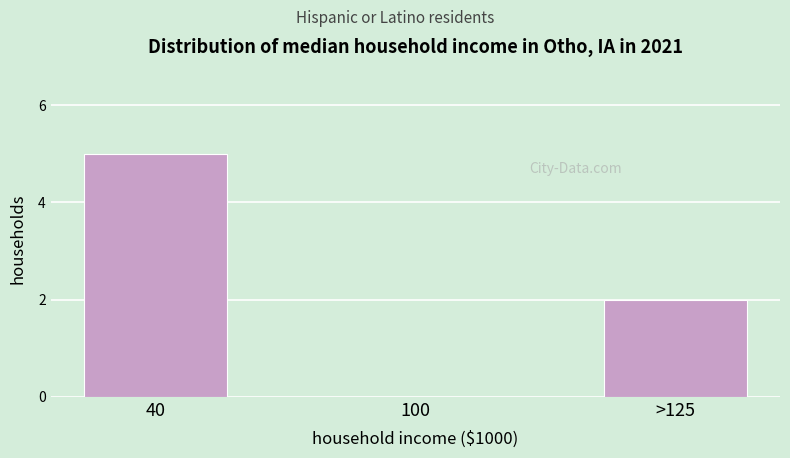

Reading right to left, what are all the values shown in this chart?

>125=2	100=0	40=5